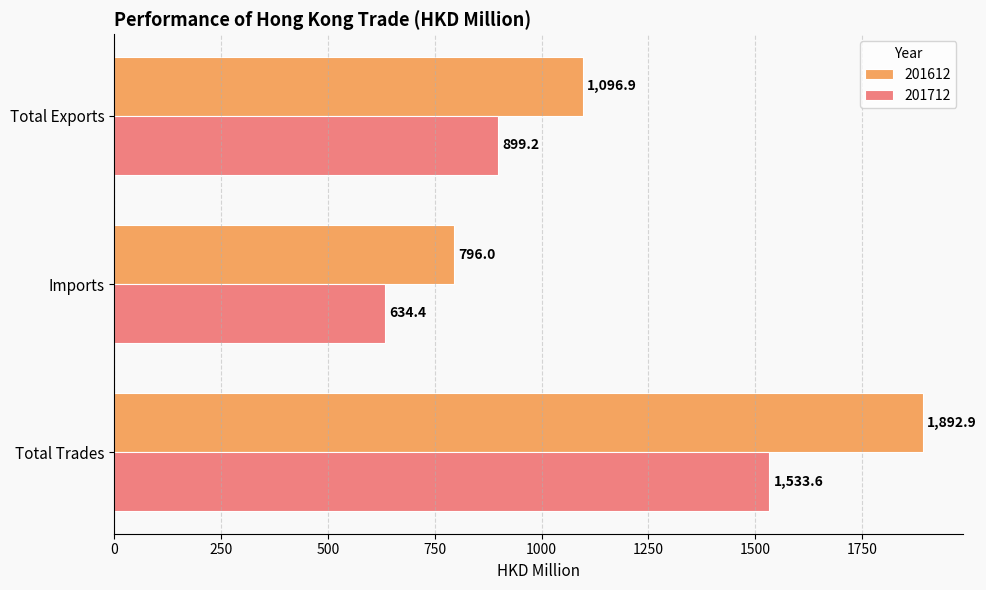

What are all the series names shown in the legend?

201612, 201712